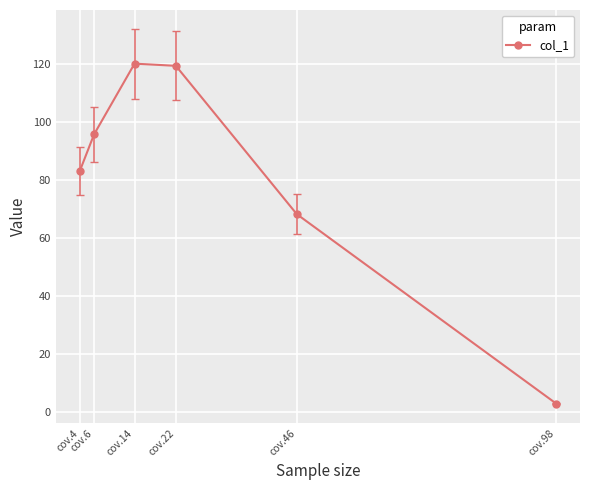

How many points are higher than both their immediate neighbors (excluding endpoints)?

1